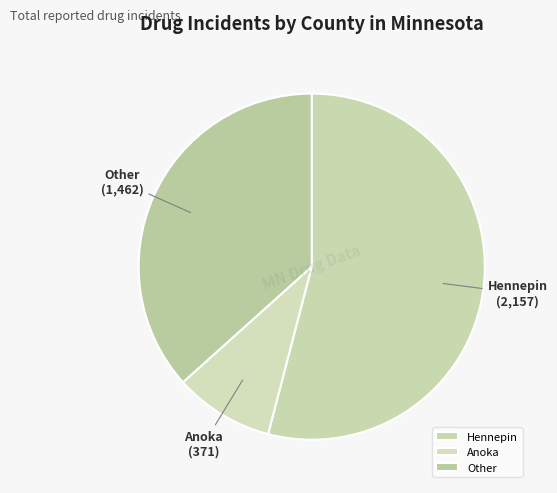

Which slice is the largest?

Hennepin